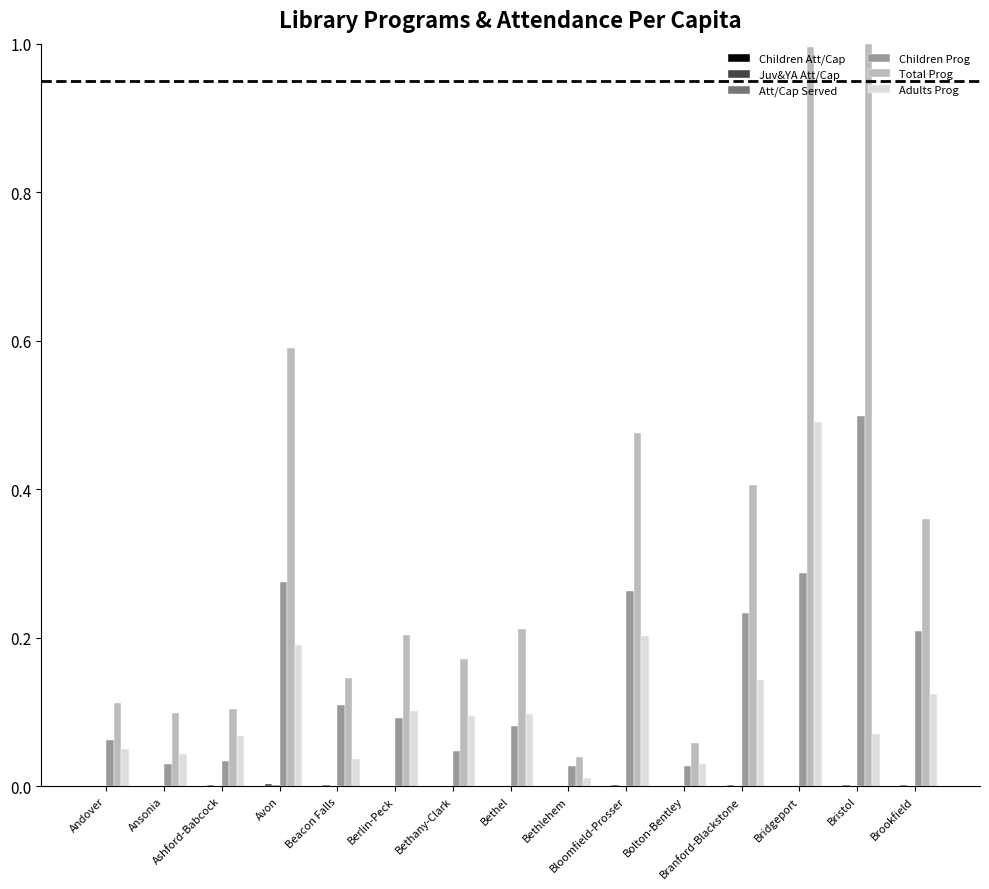

What is the sum of all Adults Prog values?

1.8